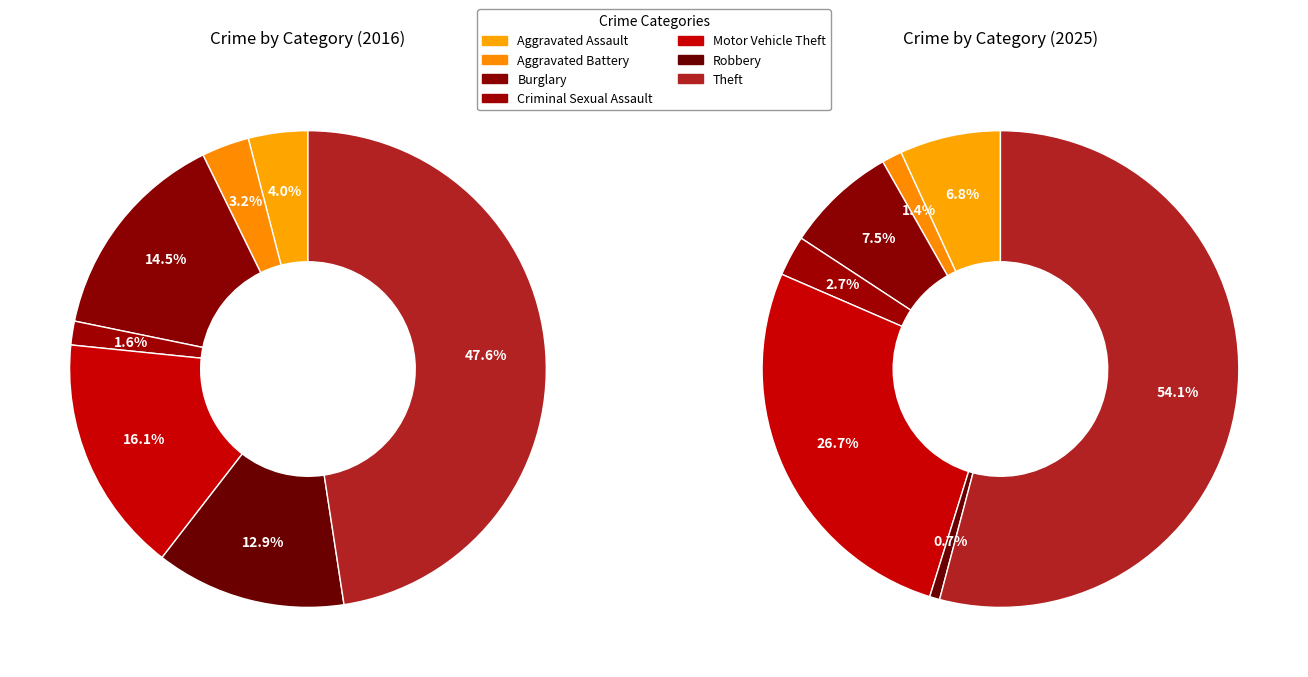

To the nearest percent, what is the difference between the largest and smallest slice percentages?

46%